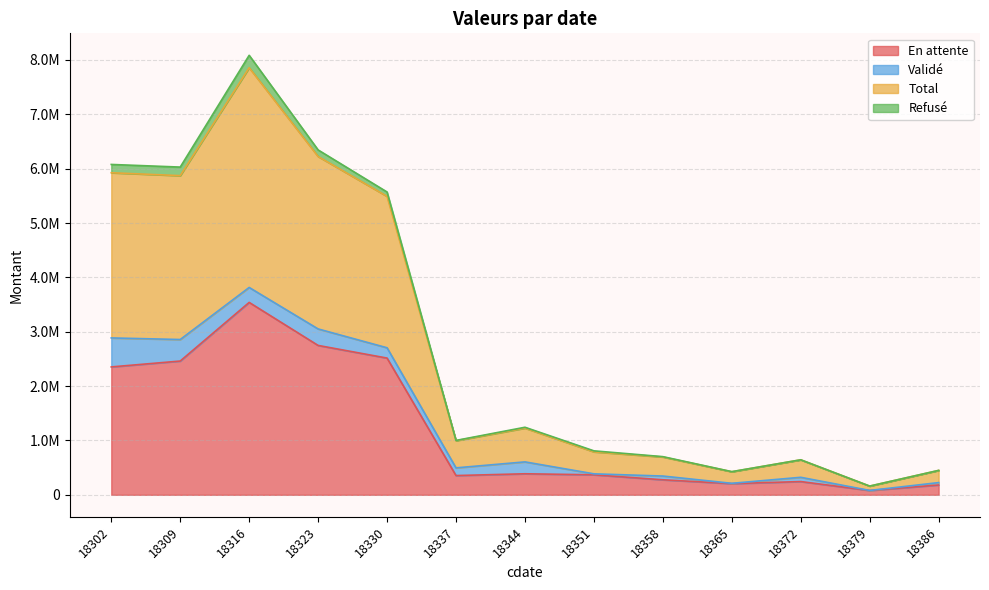

Which series has the largest total across all categories?

Total